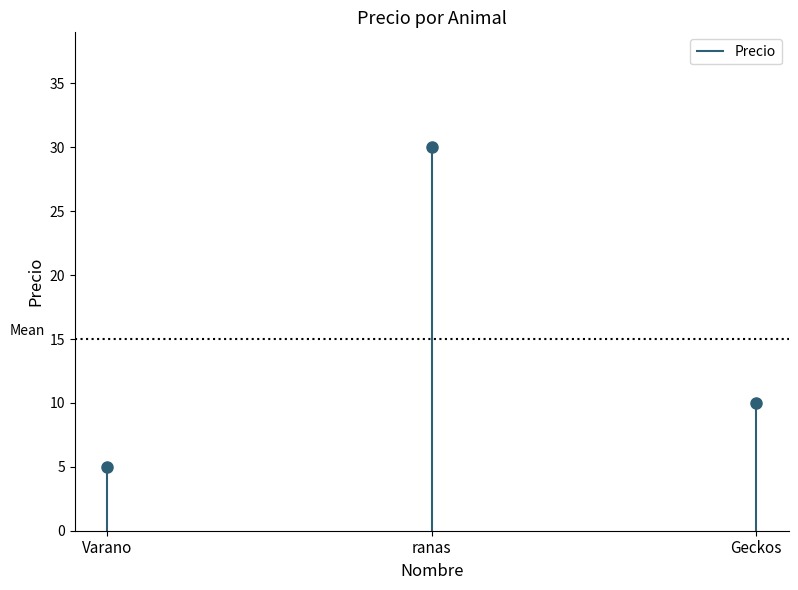

The value at ranas is 30. True or false?

True